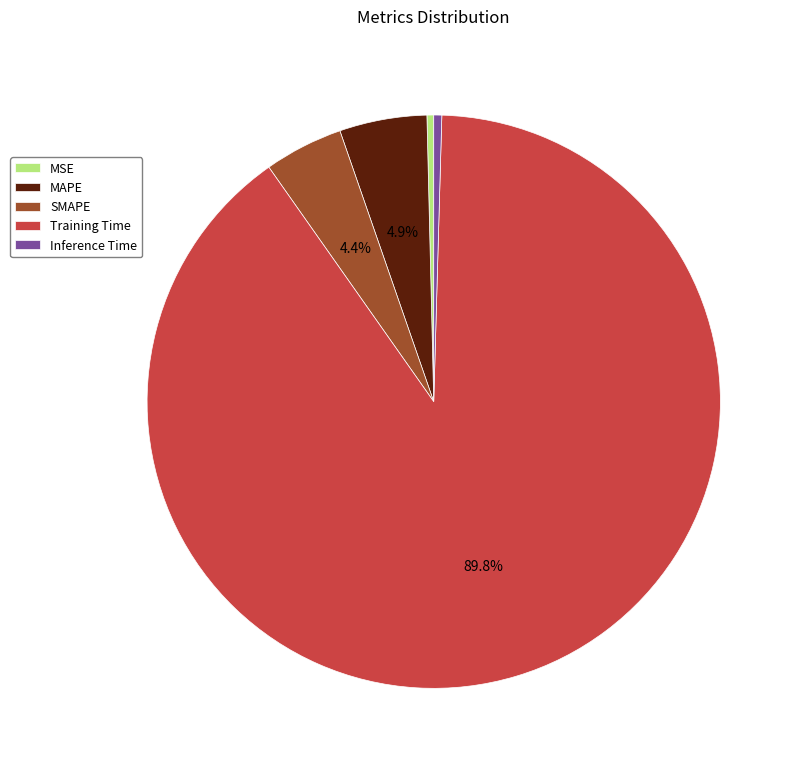

What is the total percentage of SMAPE and Training Time?

94.2%